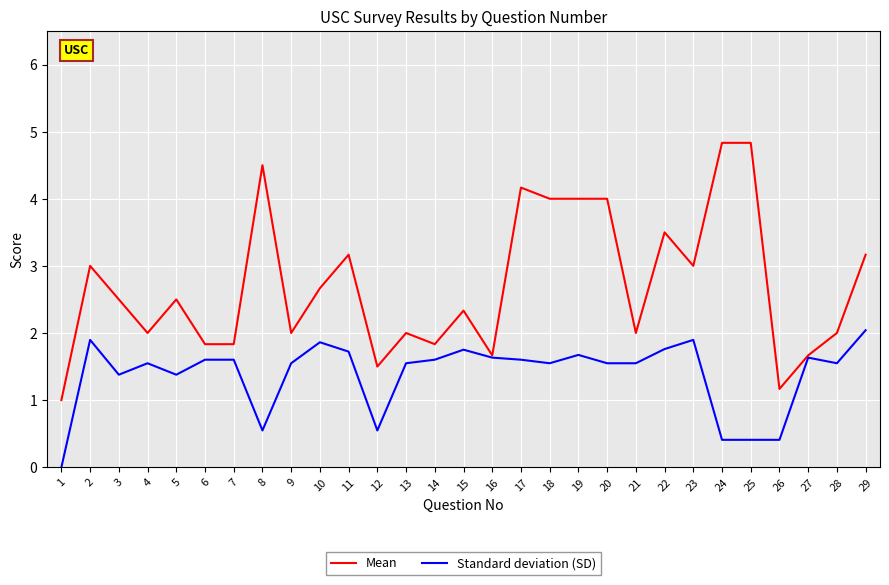

Rank the series by their maximum value, from highest to lowest.

Mean, Standard deviation (SD)